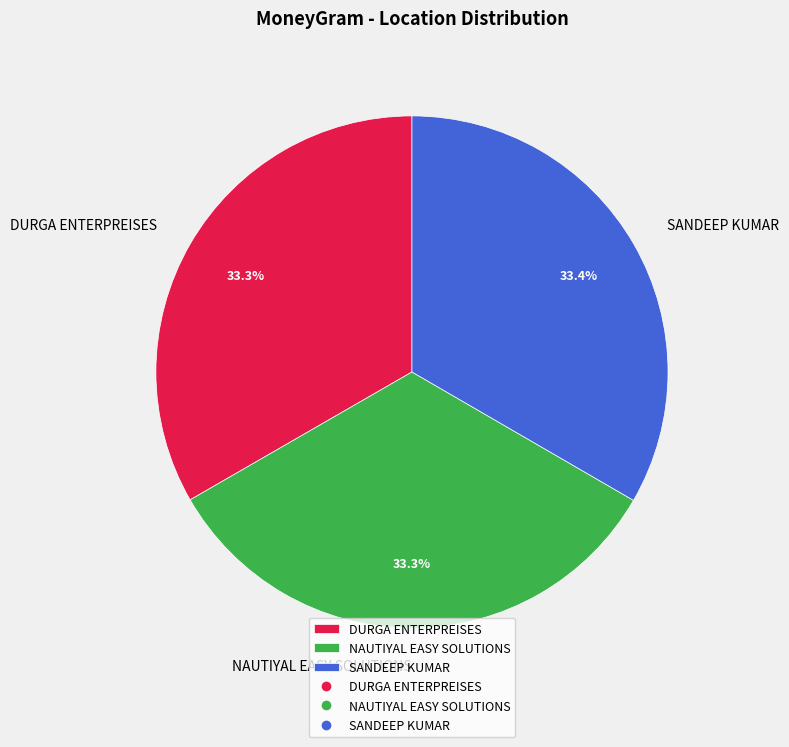

What is the ratio of the value at SANDEEP KUMAR to the value at NAUTIYAL EASY SOLUTIONS?

1.0